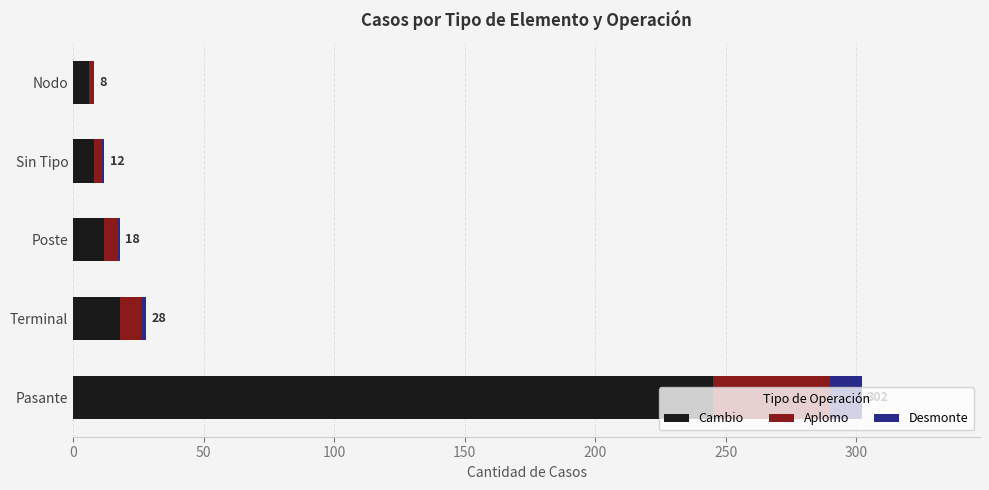

The value of Cambio at Pasante is 81. True or false?

False